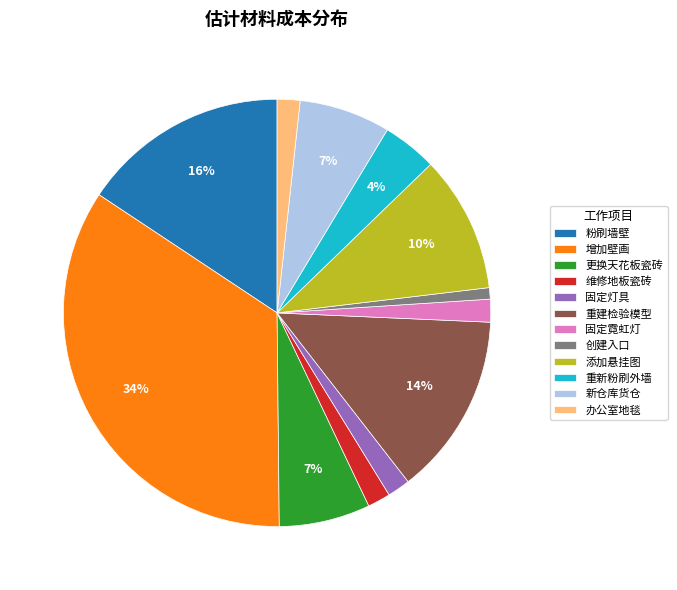

How many slices are in this pie chart?

12